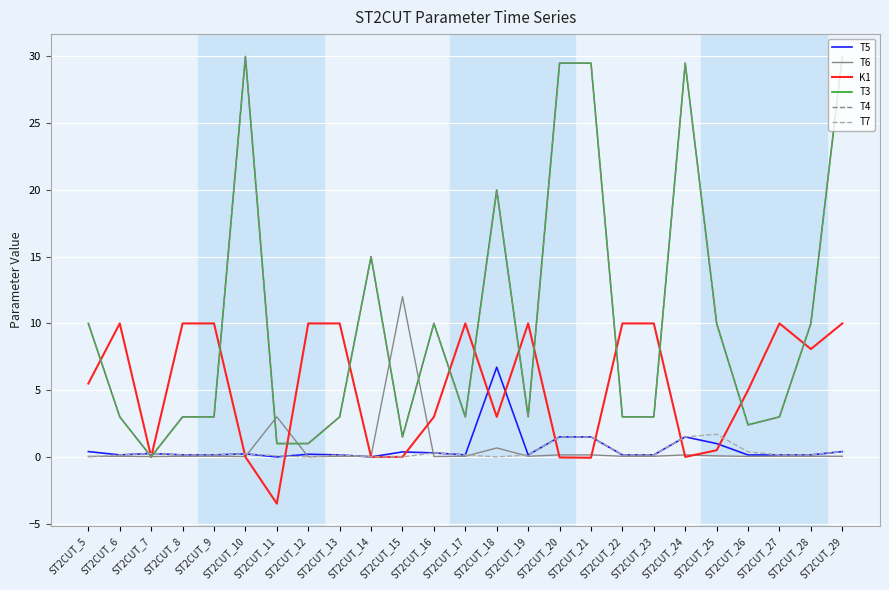

Does the chart display data point markers on the line(s)?

No